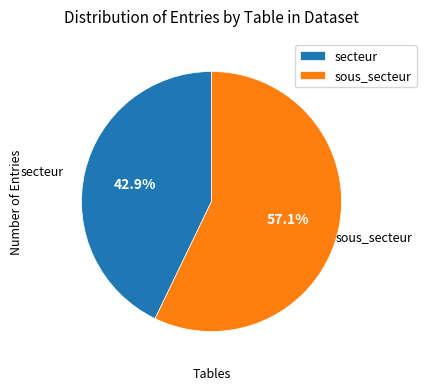

What is the smallest slice in the pie chart?

secteur